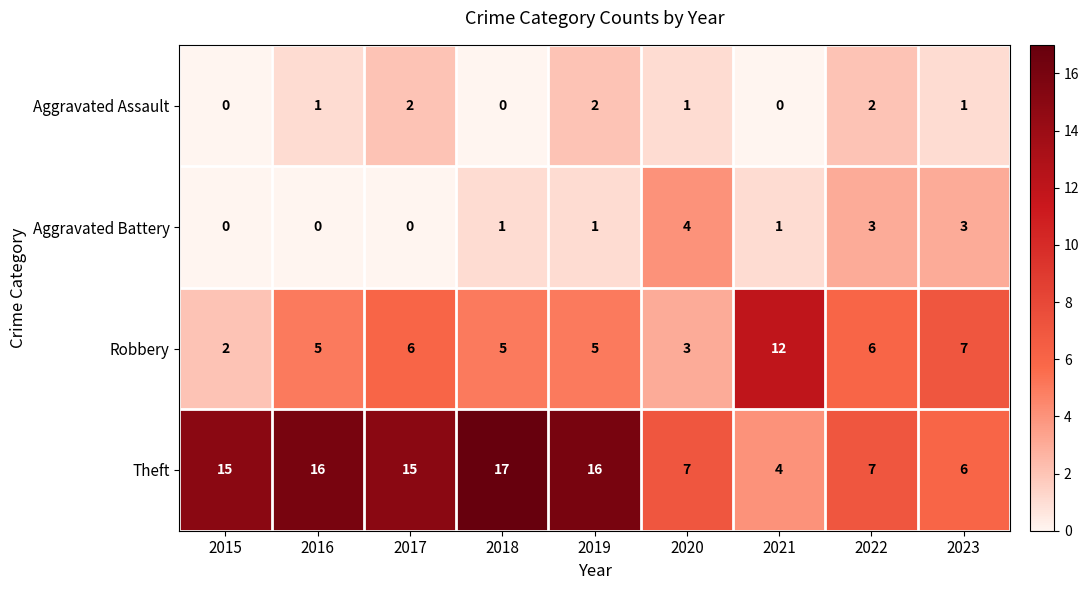

What is the sum of the Aggravated Battery values at 2017 and 2020?

4